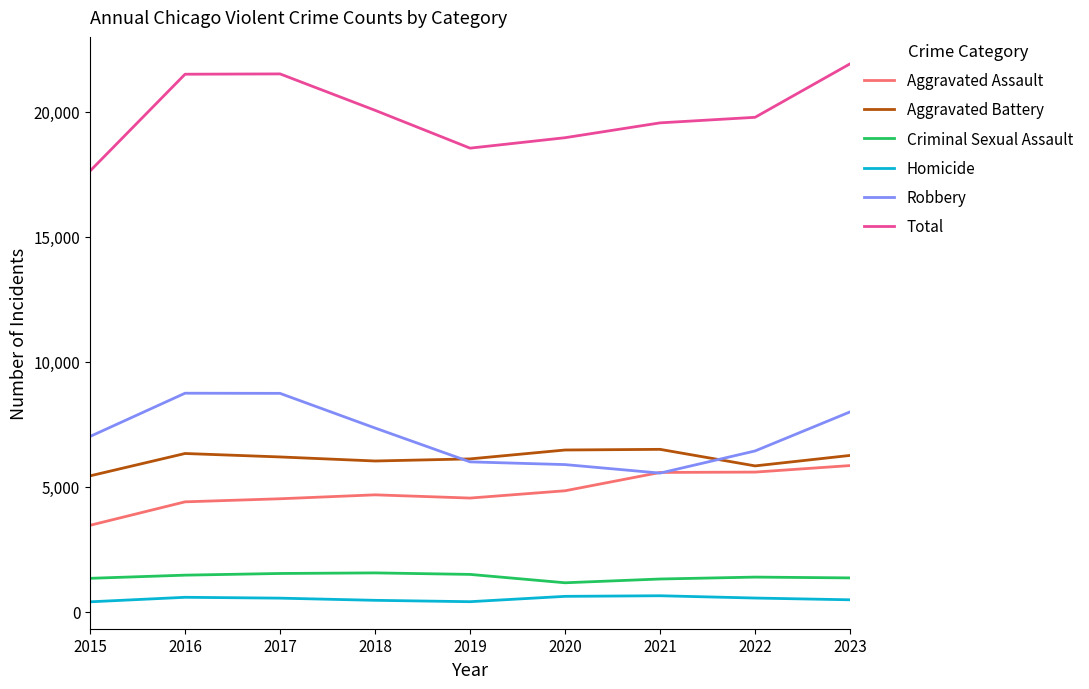

What is the difference between the Homicide values at 2023 and 2022?

70